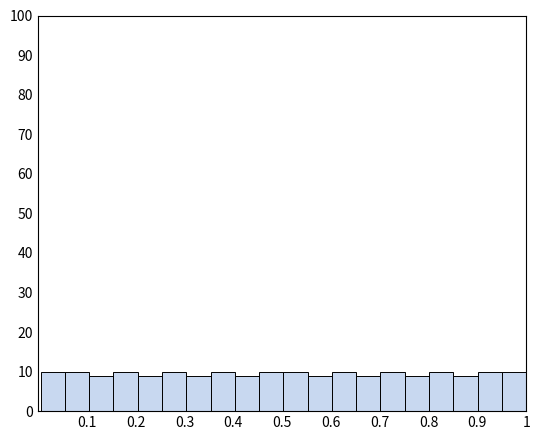

Reading left to right, transcribe this chart: for each bar, give the range it covers on the x-axis and its height. Neither the bar edges nor the heights are printed on the chart, so give them approximately, as read against the axes.

0.01 to 0.05: 10
0.05 to 0.10: 10
0.10 to 0.15: 9
0.15 to 0.20: 10
0.20 to 0.25: 9
0.25 to 0.30: 10
0.30 to 0.35: 9
0.35 to 0.40: 10
0.40 to 0.45: 9
0.45 to 0.50: 10
0.50 to 0.55: 10
0.55 to 0.60: 9
0.60 to 0.65: 10
0.65 to 0.70: 9
0.70 to 0.75: 10
0.75 to 0.80: 9
0.80 to 0.85: 10
0.85 to 0.90: 9
0.90 to 0.95: 10
0.95 to 1.00: 10